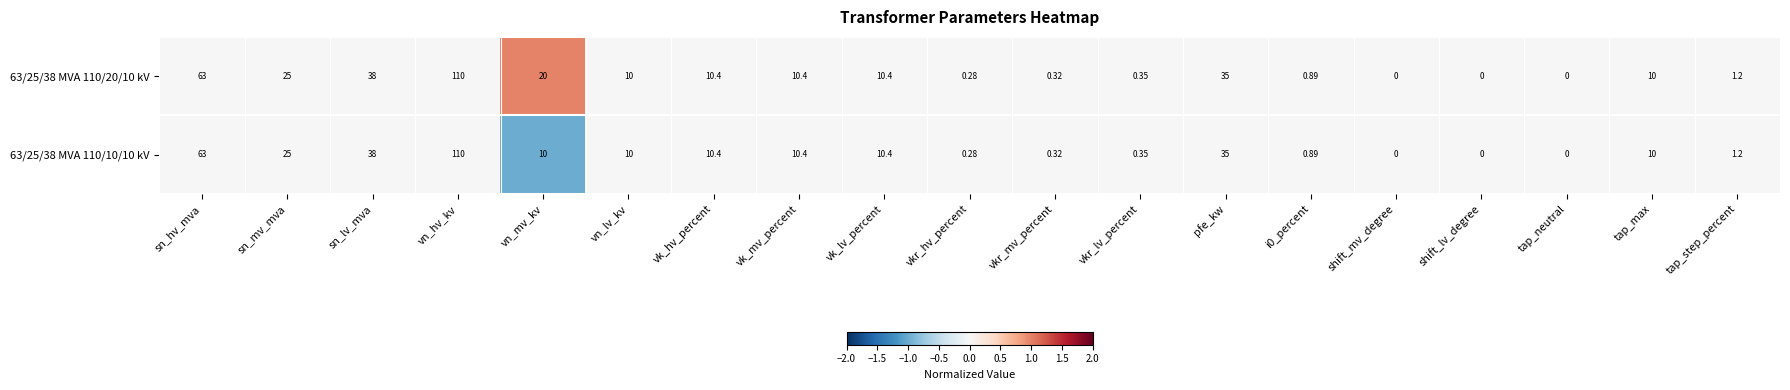

Where is 63/25/38 MVA 110/10/10 kV nearest to the value 55?

sn_hv_mva